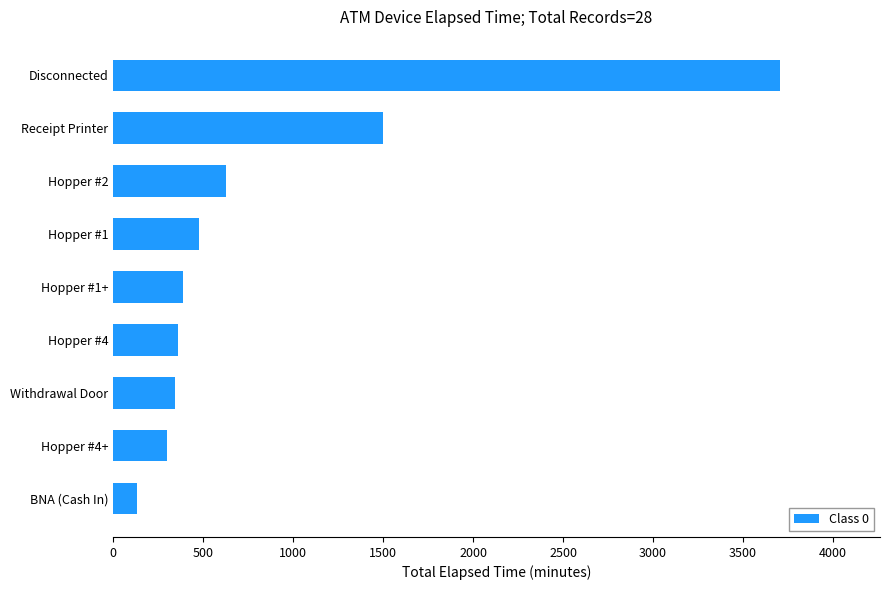

What is the sum of the values at Hopper #2 and Hopper #1+?

1020